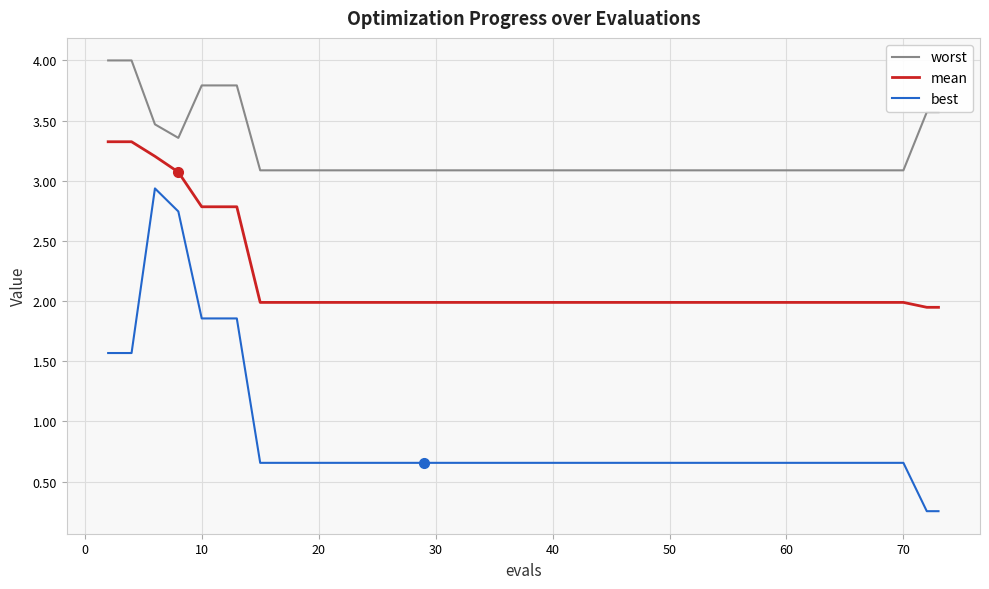

Which series has the largest range (max minus min)?

best